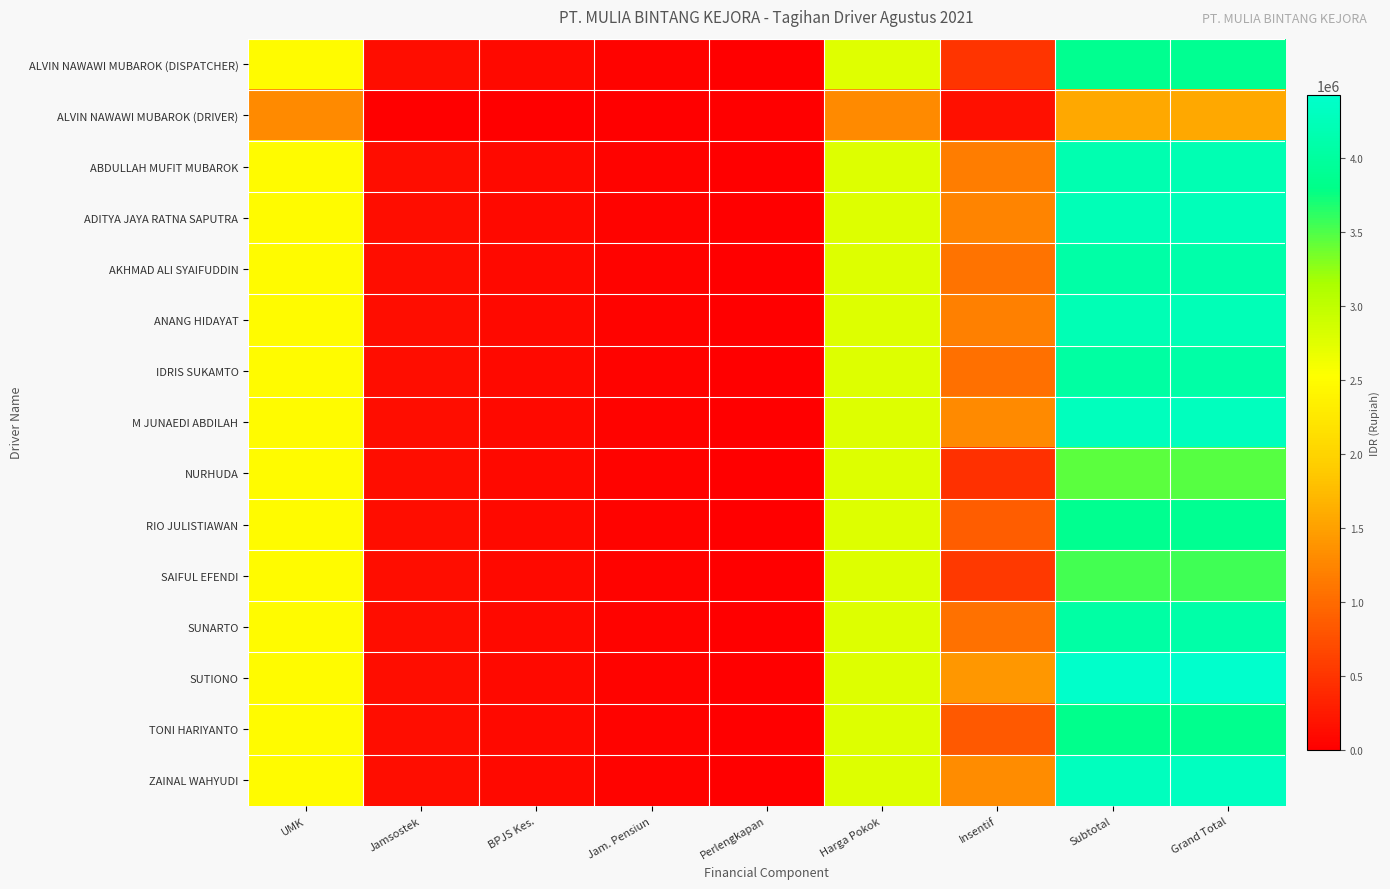

What is the total value across all series at BPJS Kes.?

1393685.4